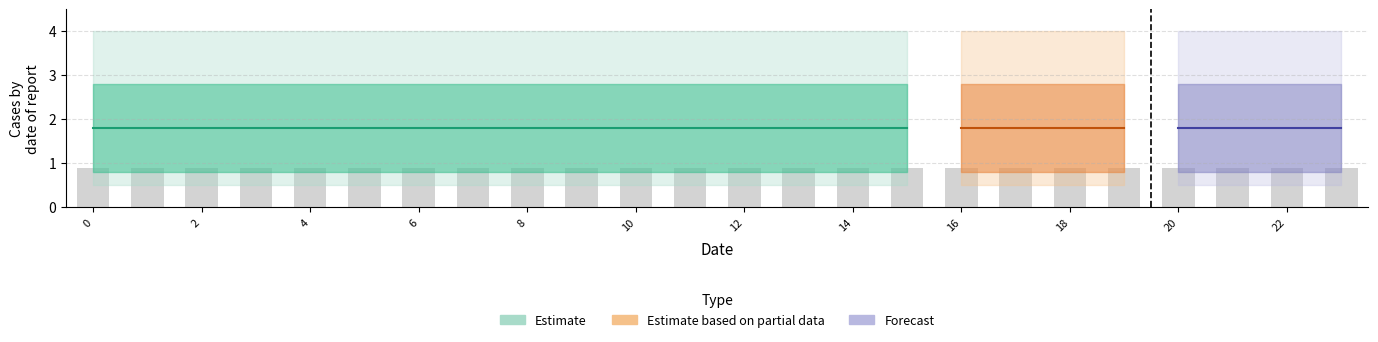

What is the minimum value shown in the chart?

1